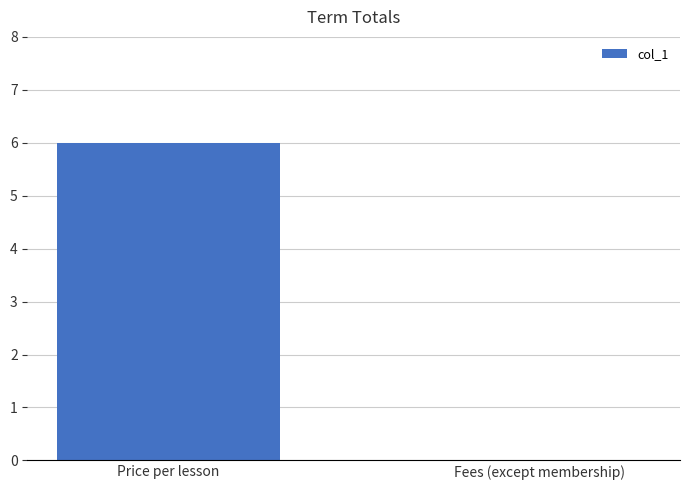

Between Fees (except membership) and Price per lesson, which is larger?

Price per lesson